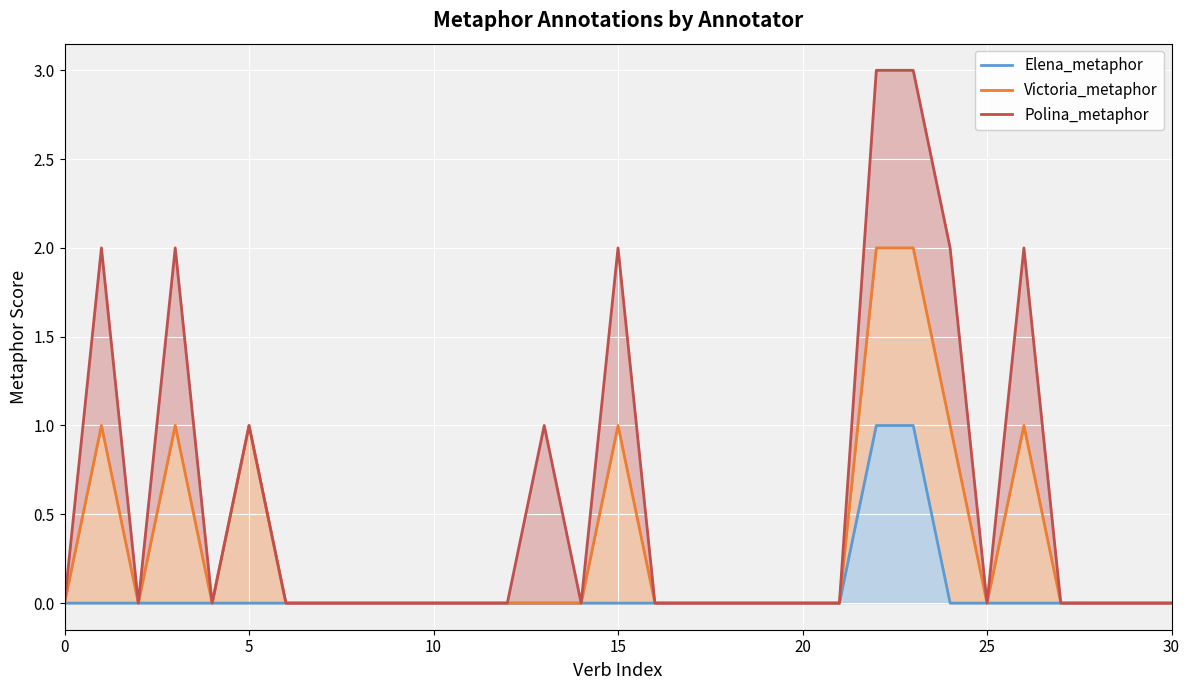

The Elena_metaphor series shows 0 at 30. True or false?

True